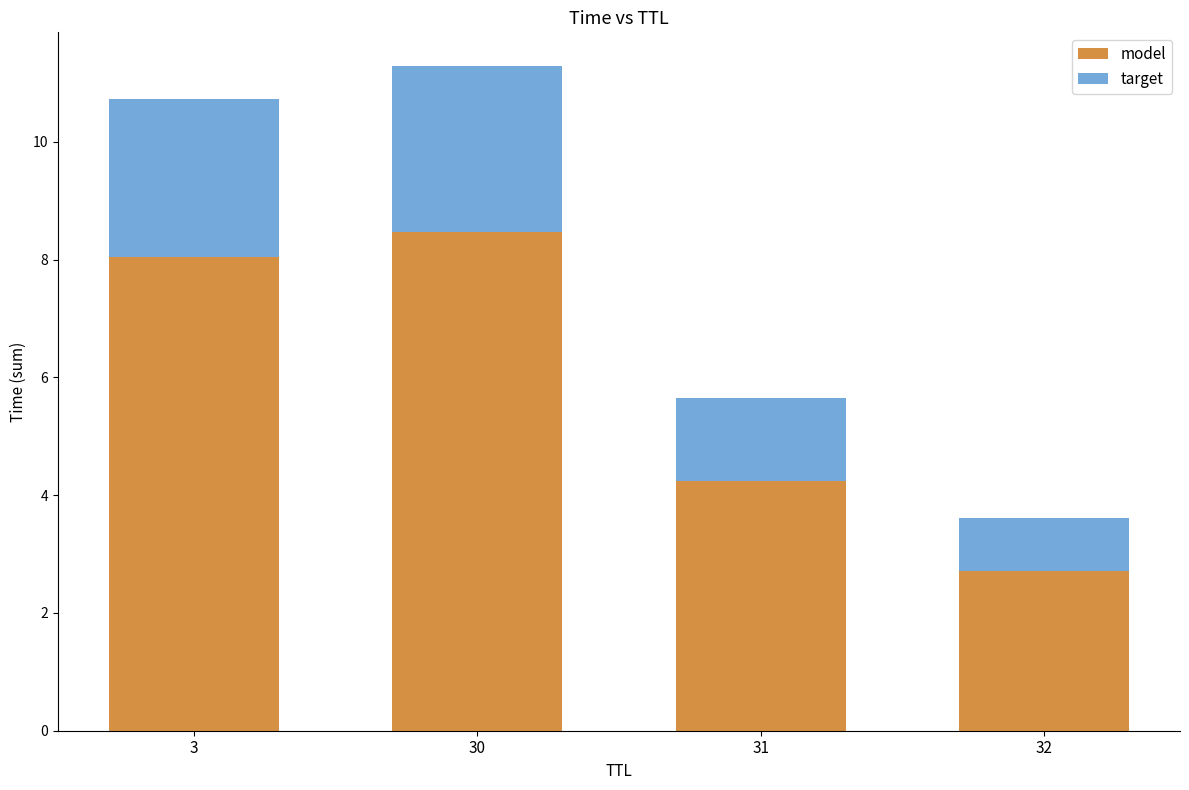

What is the maximum value for model?

8.5